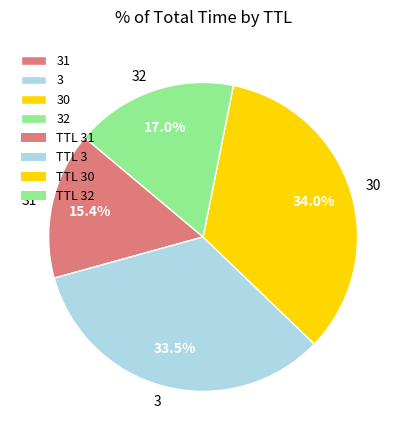

Approximately how many times larger is the value at 31 compared to 30?

0.5